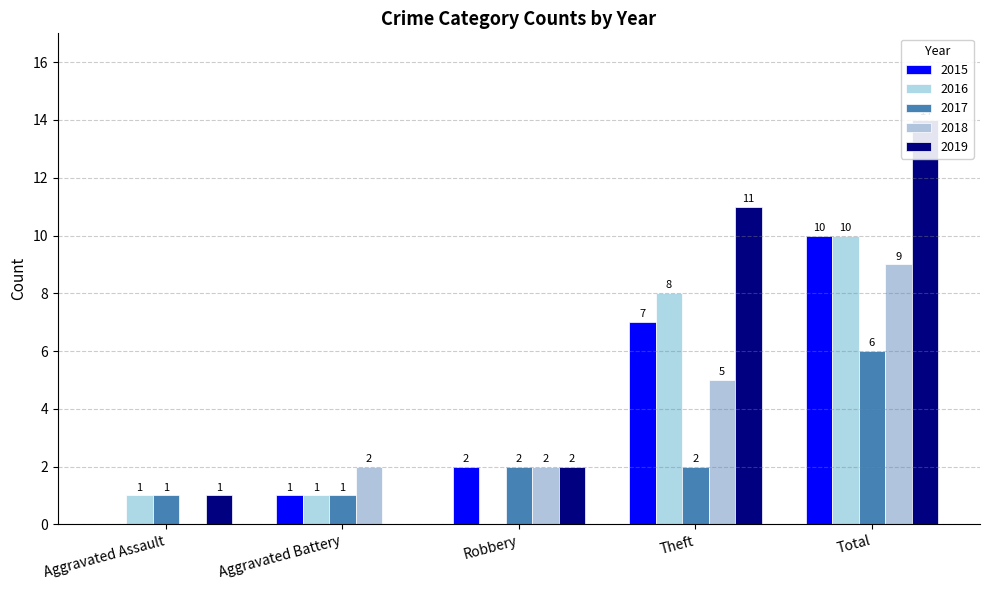

At Aggravated Assault, list the series in order from largest to smallest.

2016, 2017, 2019, 2015, 2018